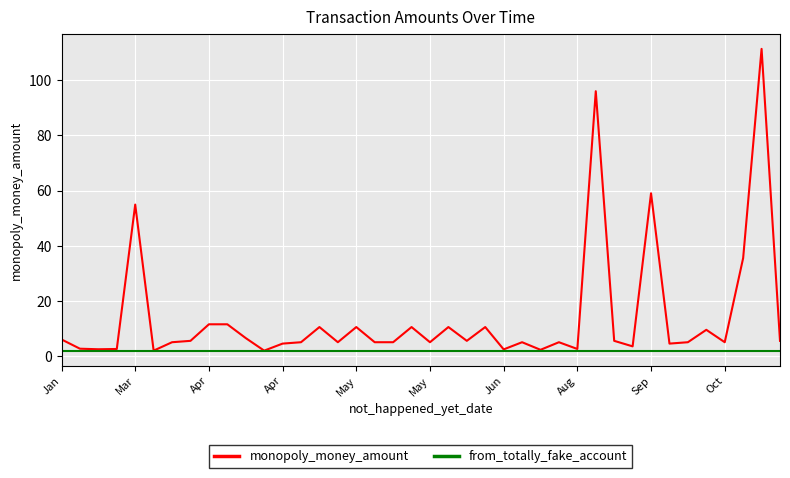

Which series has the widest spread of values?

monopoly_money_amount